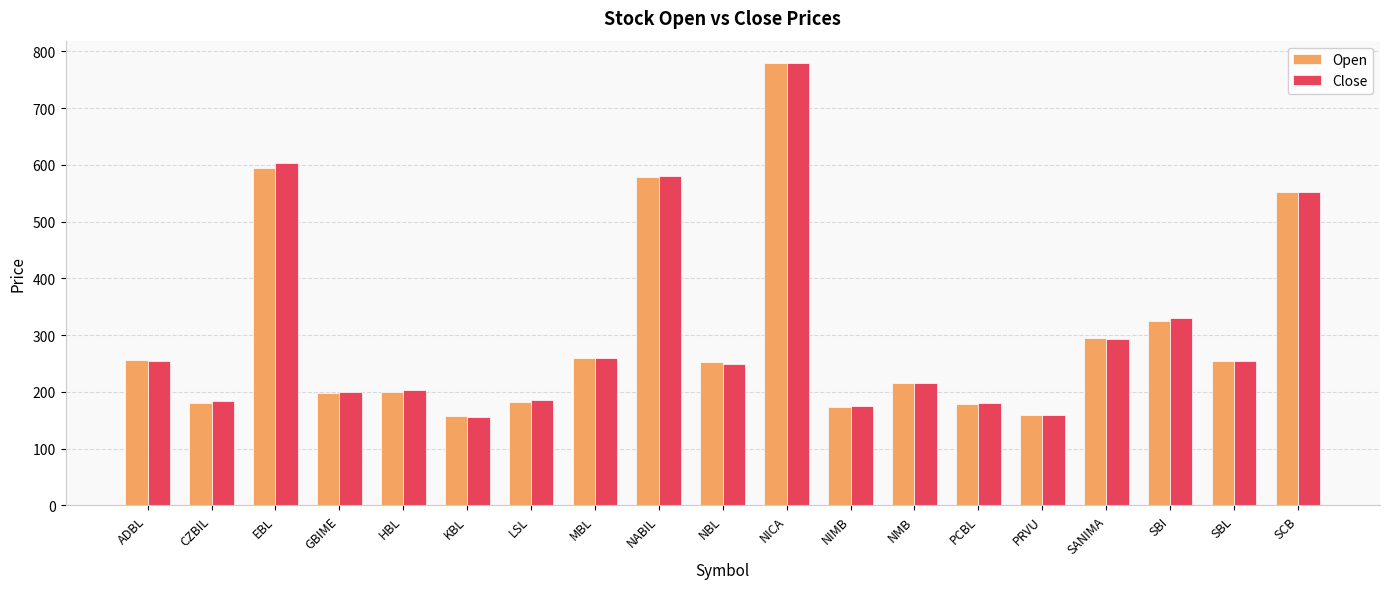

What is the approximate value of Open at NABIL?

578.9